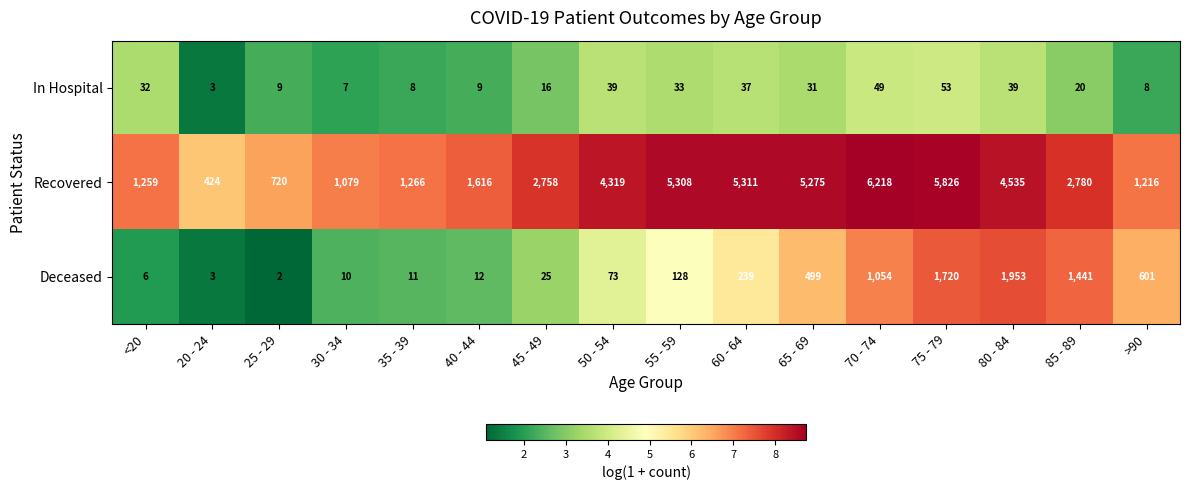

Which series has the widest spread of values?

Recovered